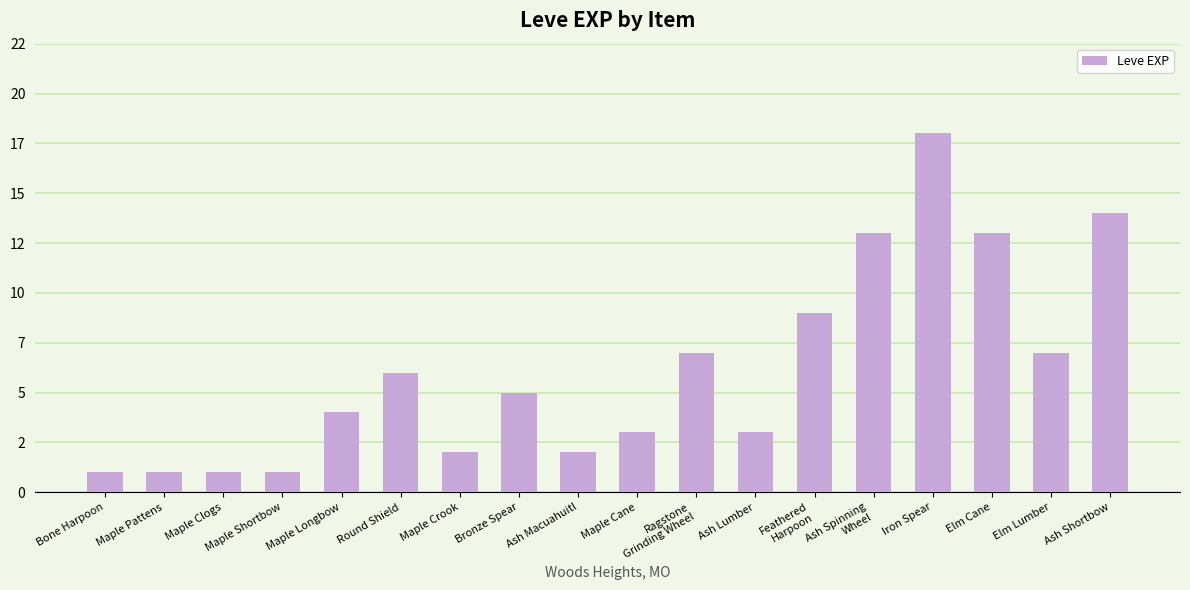

Does the chart contain any negative values?

No